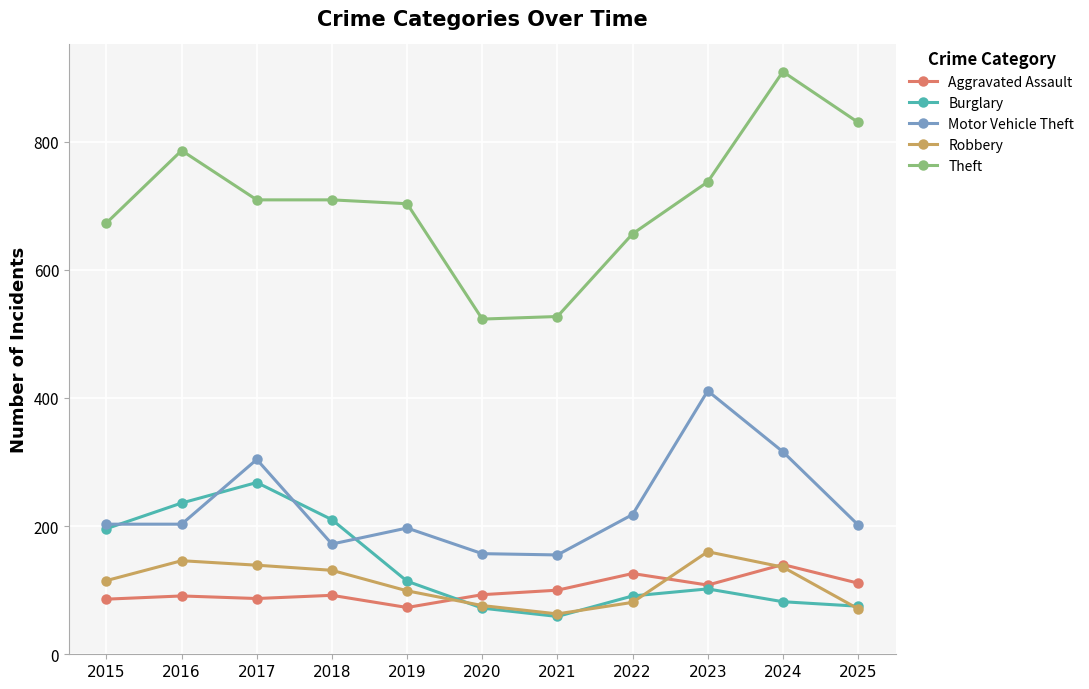

Between 2019 and 2020, which series saw the biggest shift?

Theft